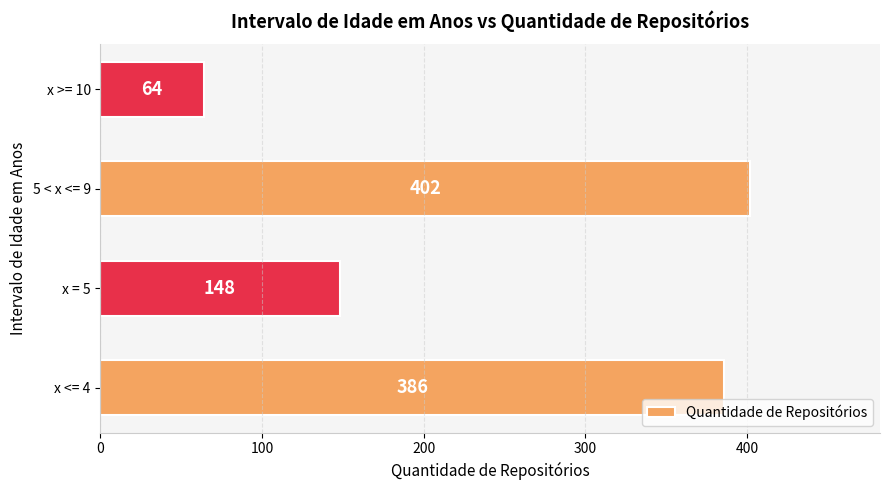

What is the smallest value displayed?

64